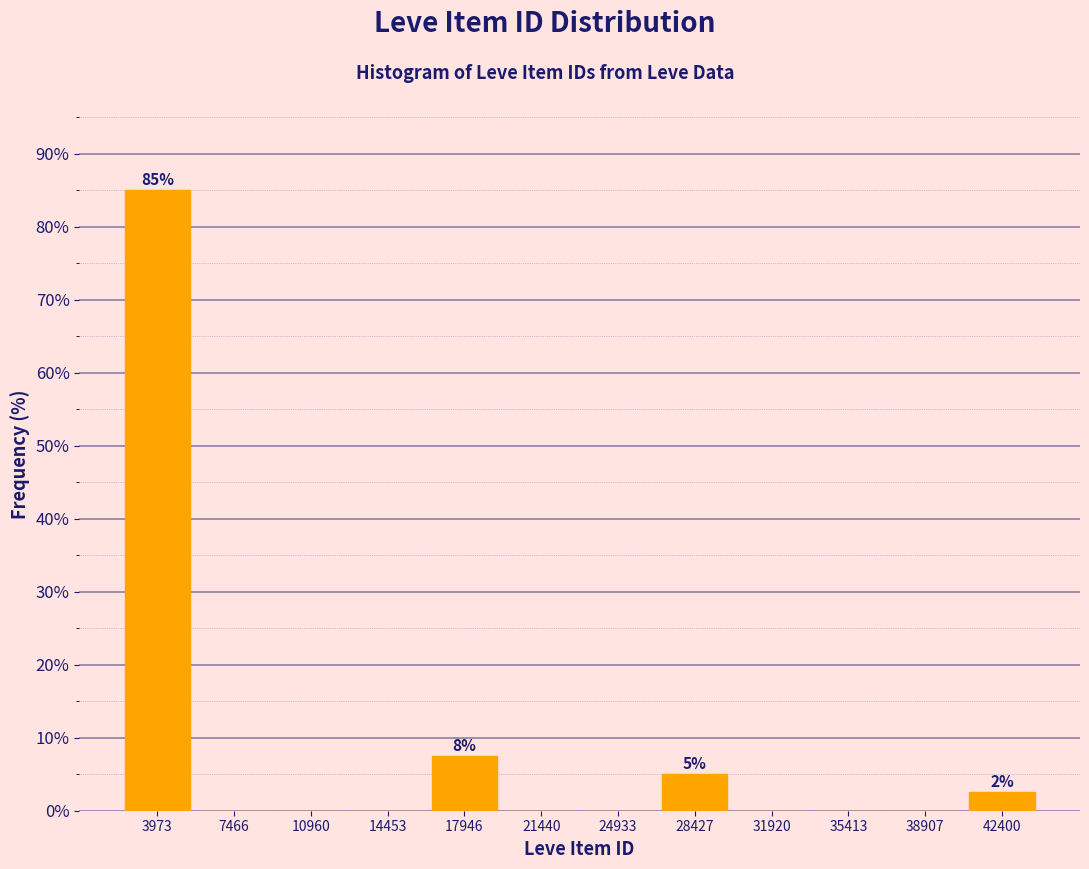

Which range on the x-axis has the tallest bar?

2000 to 5500